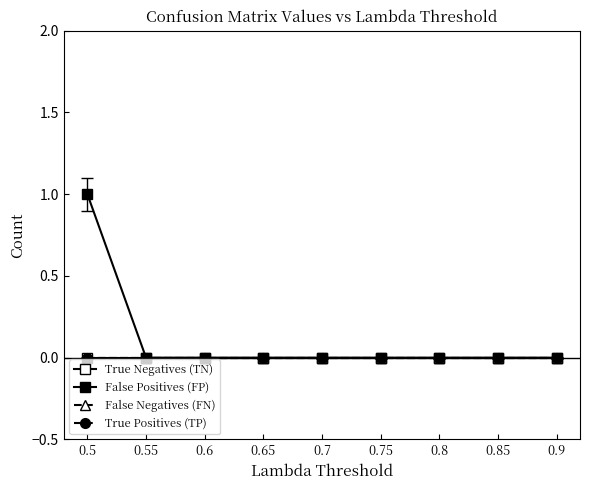

Rank the series by their maximum value, from lowest to highest.

True Negatives (TN), False Negatives (FN), True Positives (TP), False Positives (FP)